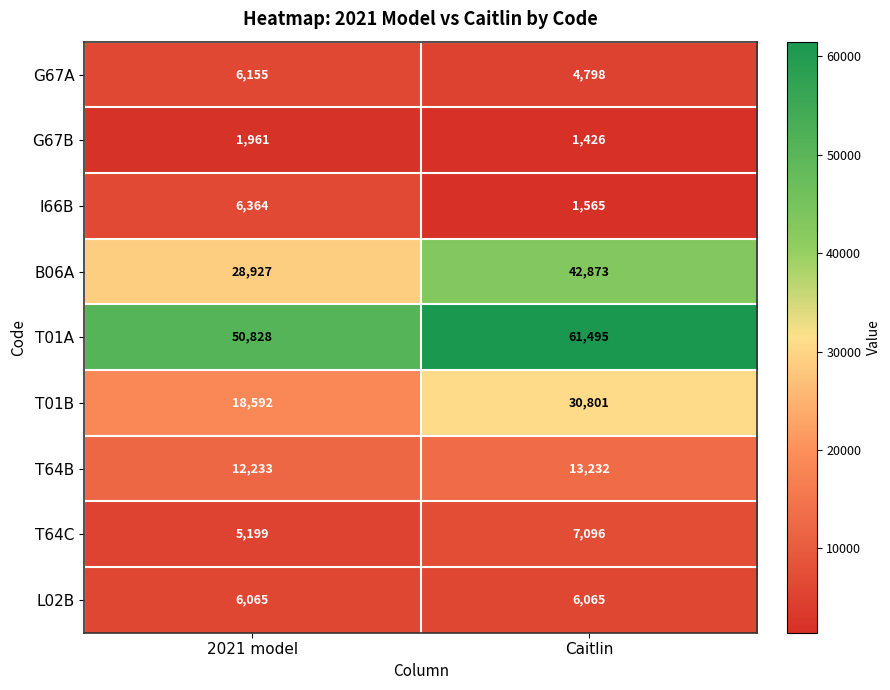

Which category has the highest value in the T64C series?

Caitlin